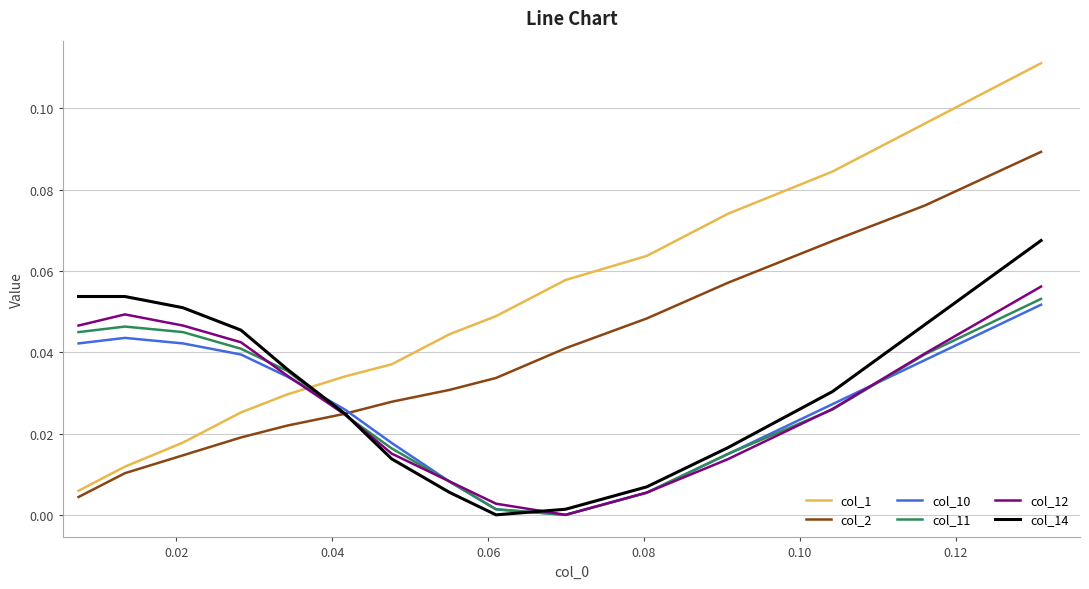

How many times do col_2 and col_12 cross each other?

1